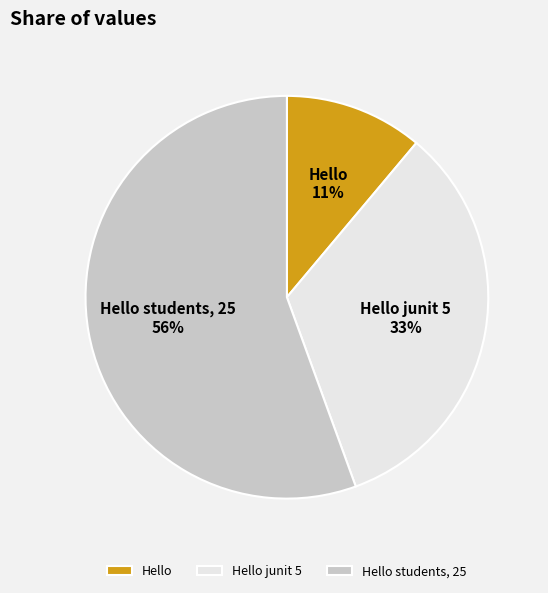

To the nearest percent, what is the combined percentage of Hello junit 5 and Hello students, 25?

89%